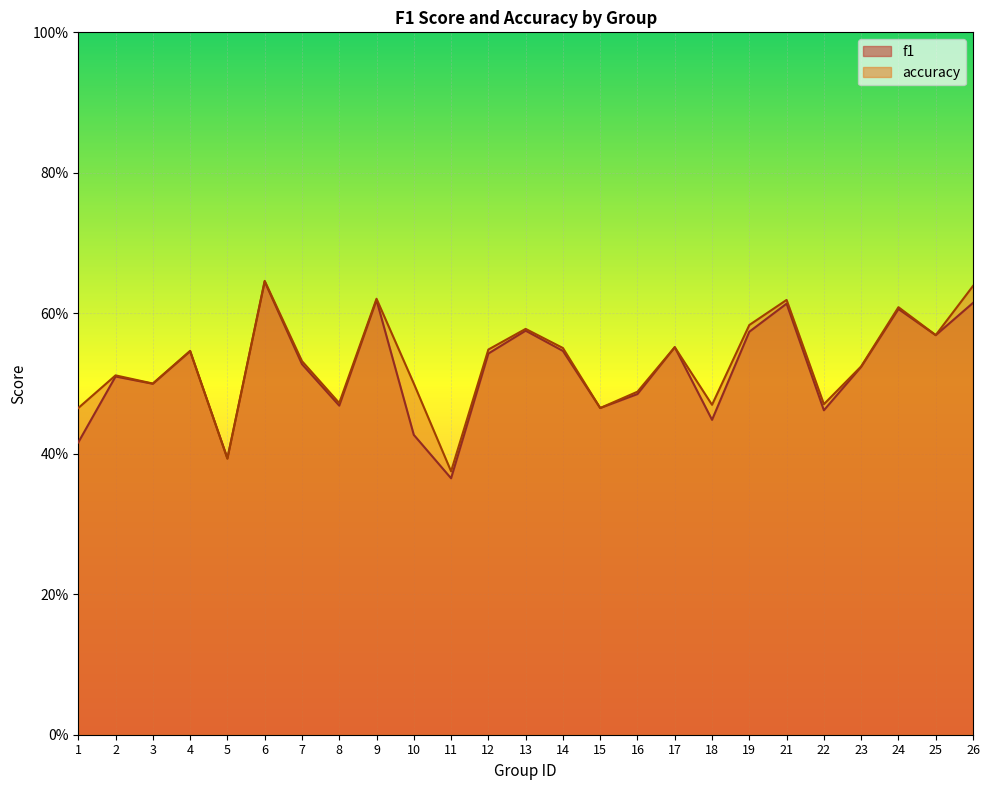

List the series in order of their overall mean, highest first.

accuracy, f1